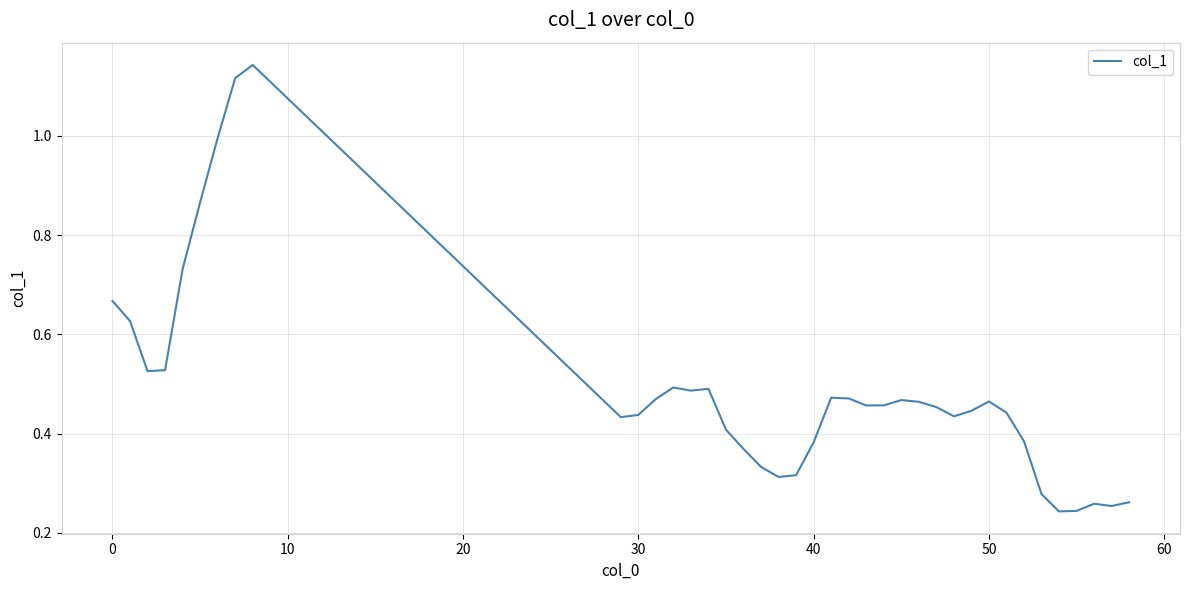

How many points are higher than both their immediate neighbors (excluding endpoints)?

7